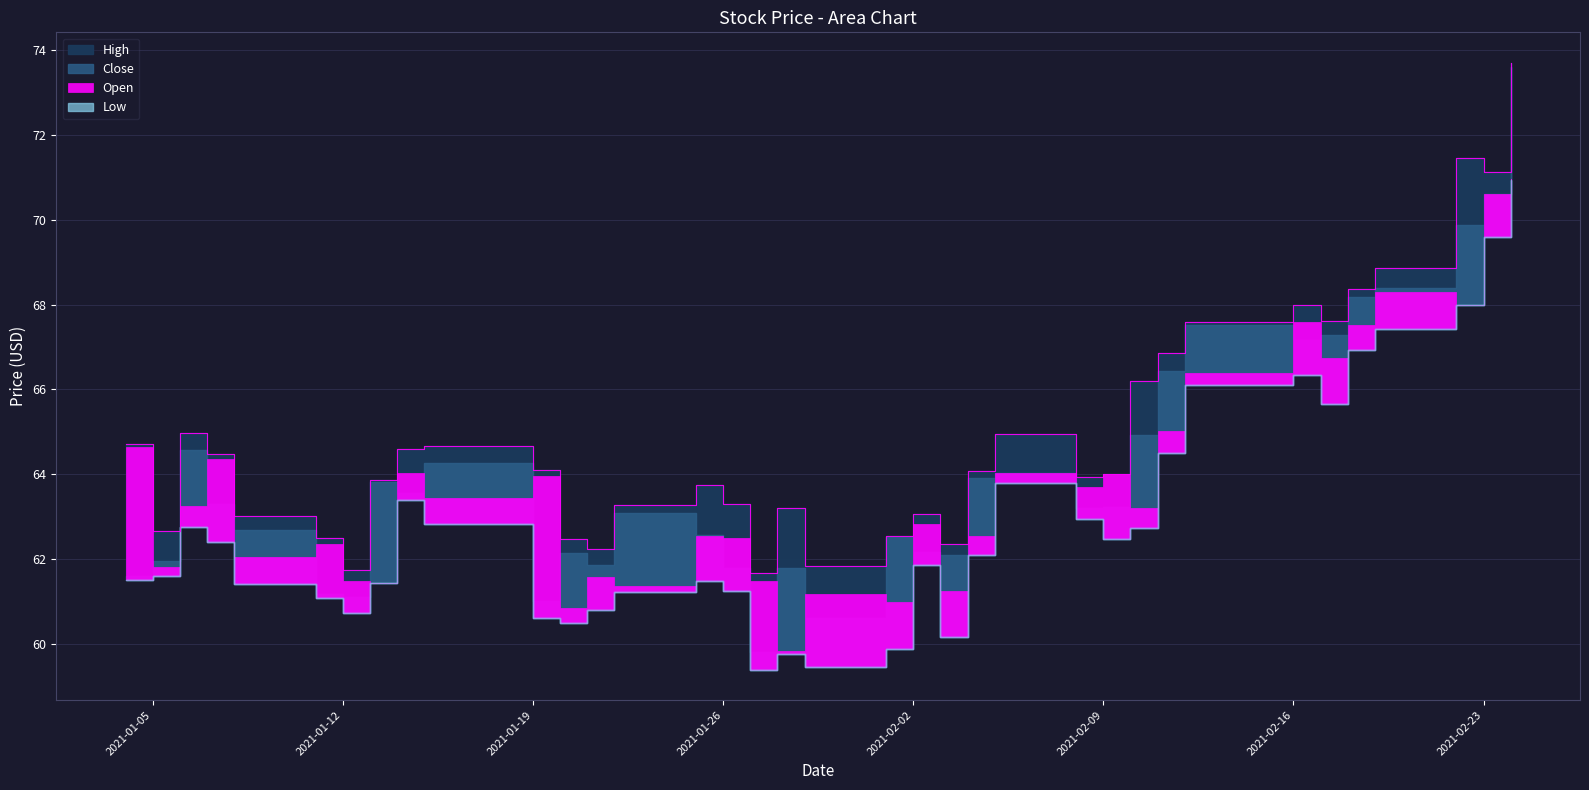

At 2021-02-10, list the series in order from smallest to largest.

Low, Open, Close, High